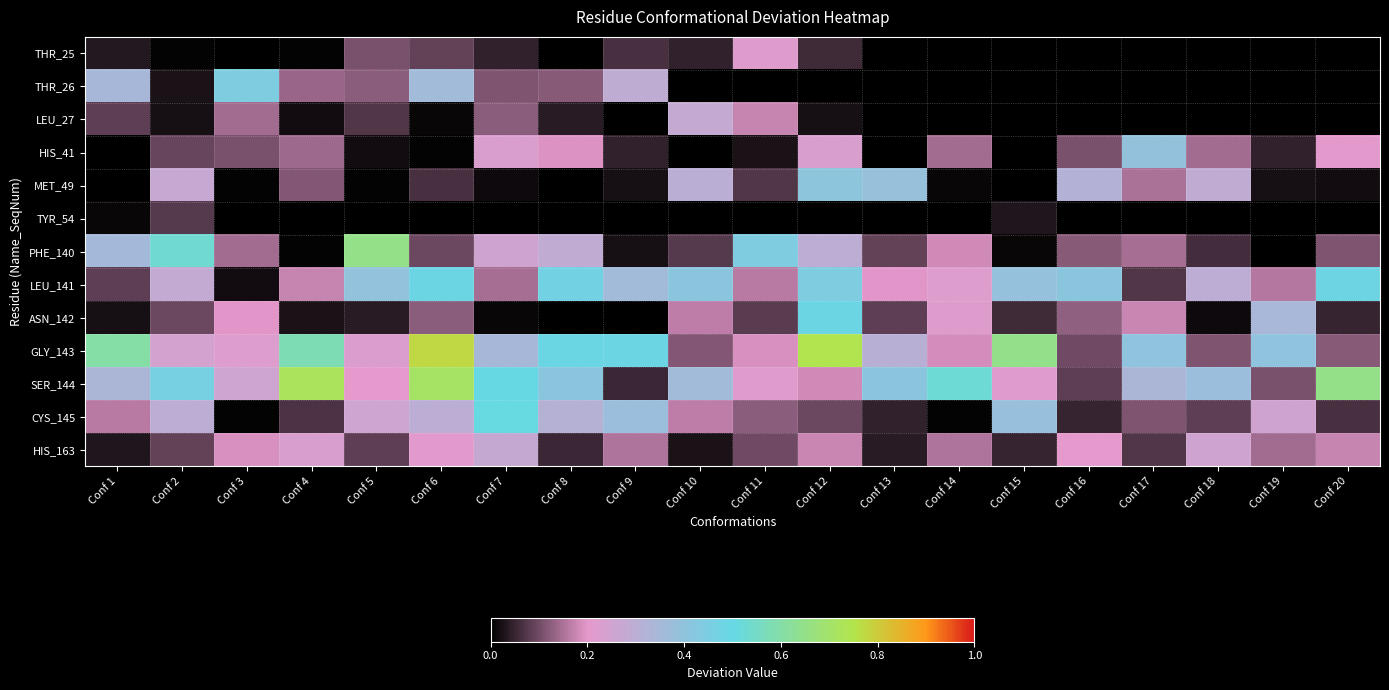

At how many categories does at least one series exceed 0?

20